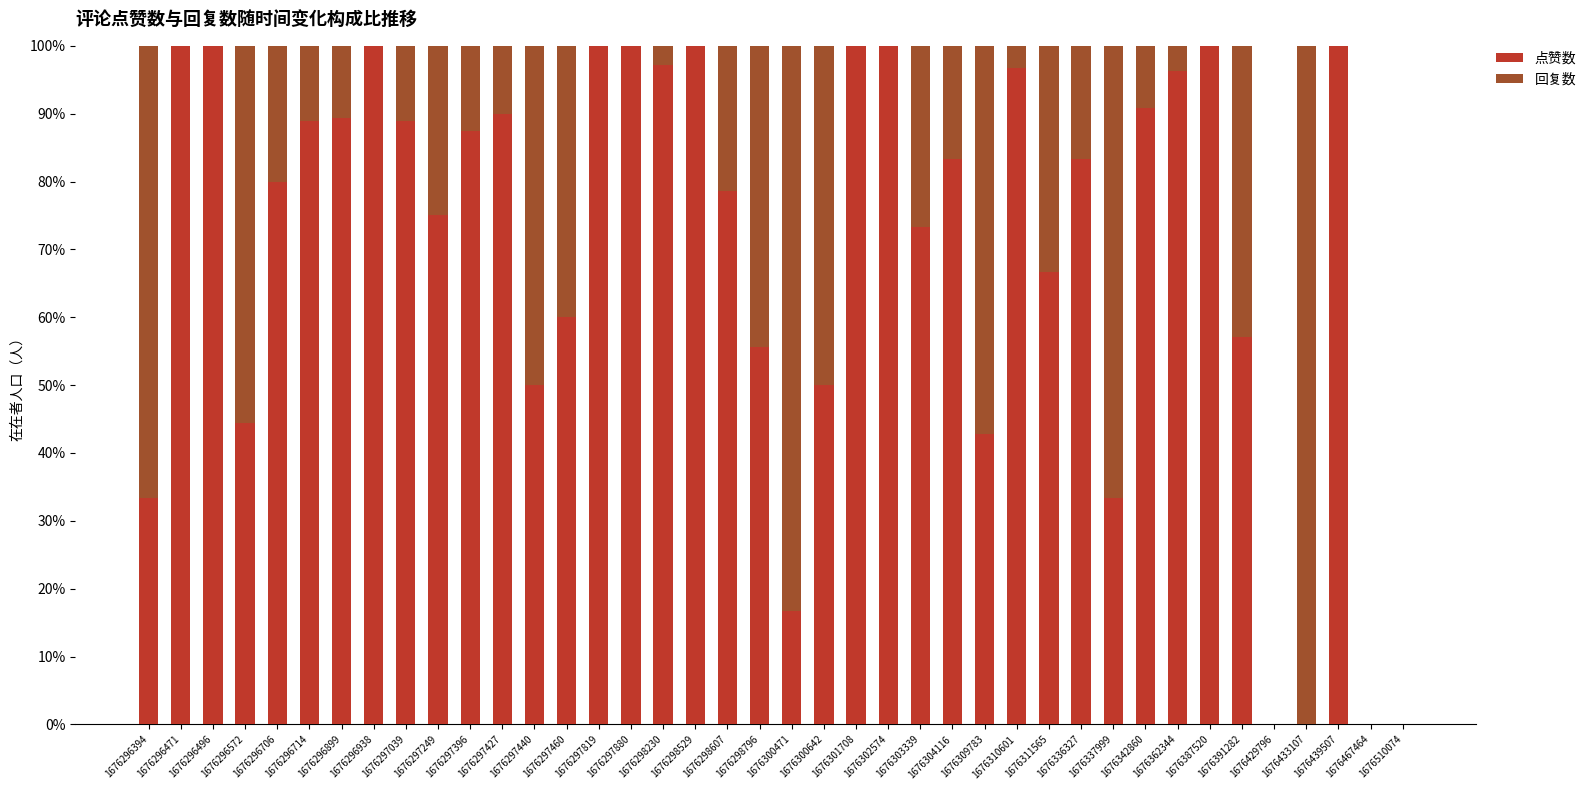

What is the maximum value for 点赞数?

100.0